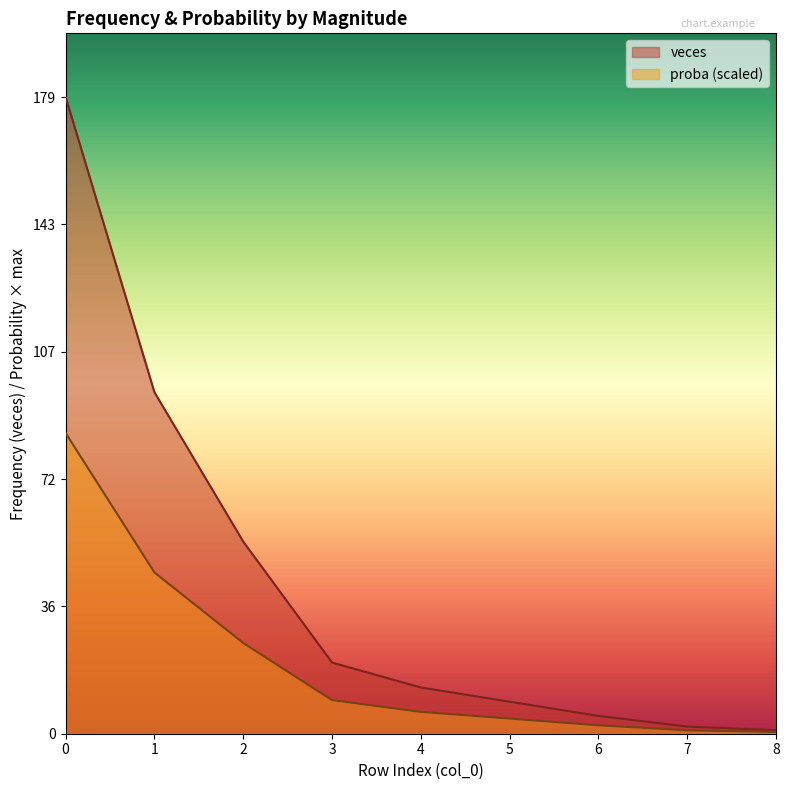

What is the total value across all series at 4?

19.1